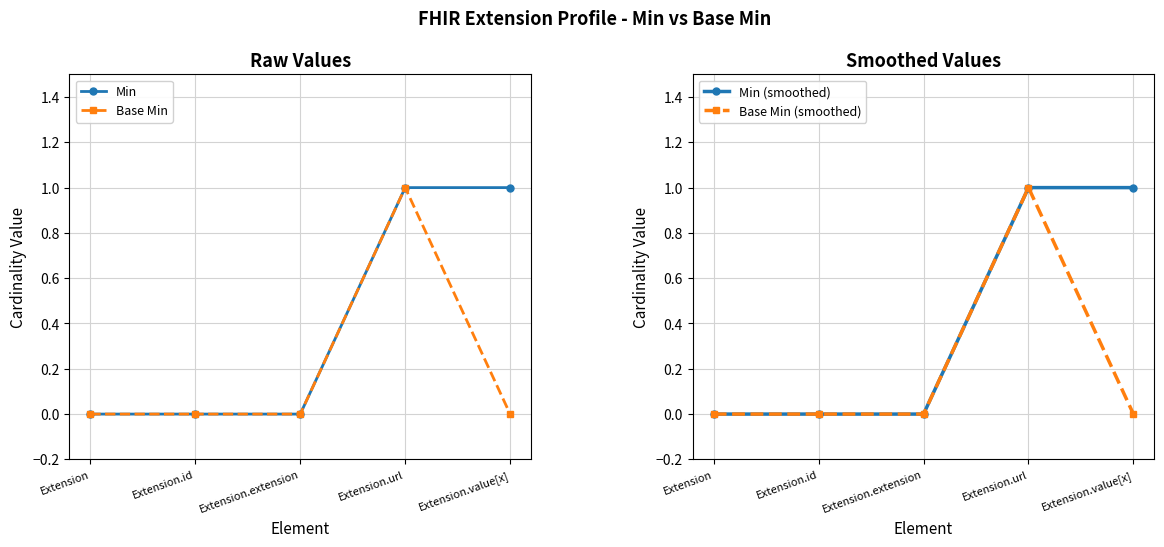

Reading right to left, list all the values displayed in this chart.

Min: 1	1	0	0	0
Base Min: 0	1	0	0	0
Min (smoothed): 1	1	0	0	0
Base Min (smoothed): 0	1	0	0	0